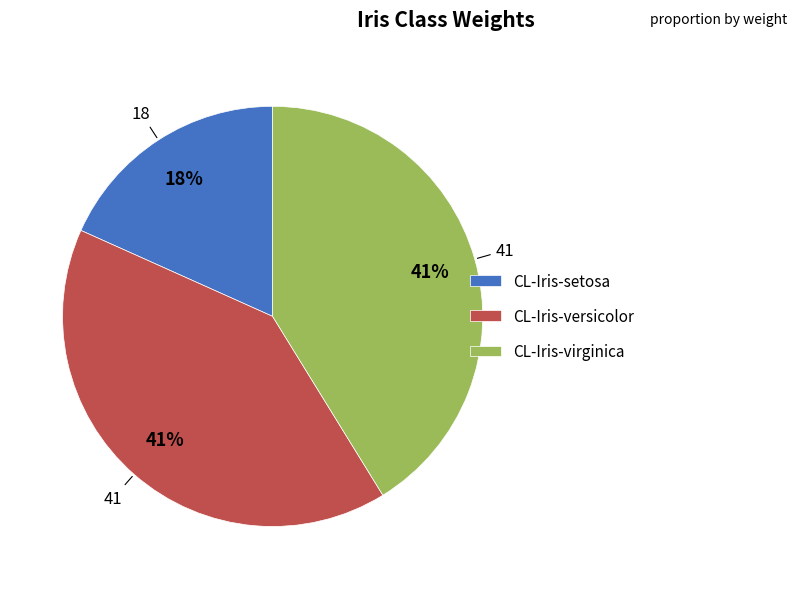

Count the number of slices in the pie.

3